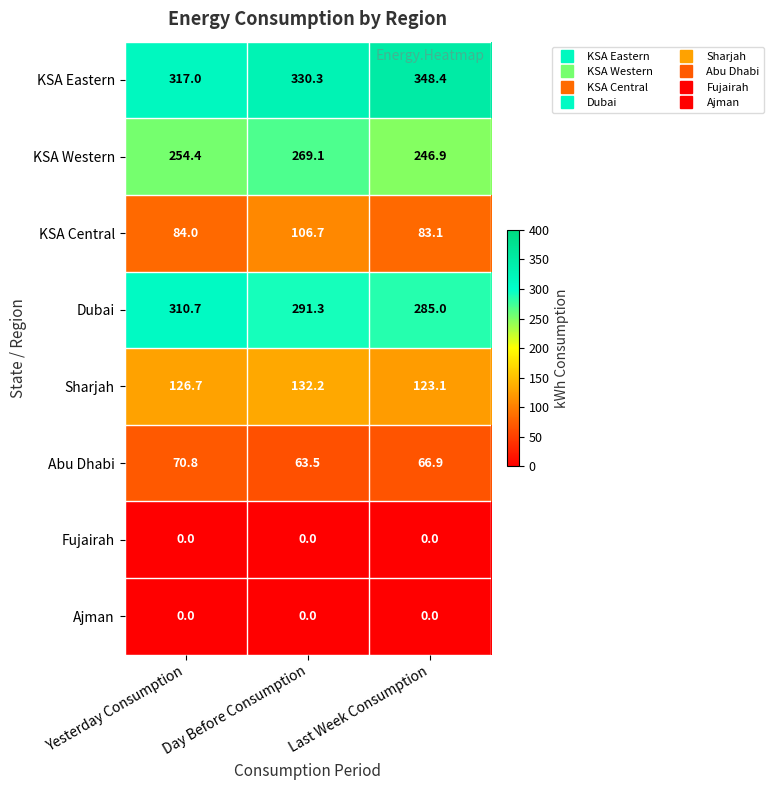

Where does the KSA Eastern series first go above 330?

Day Before Consumption